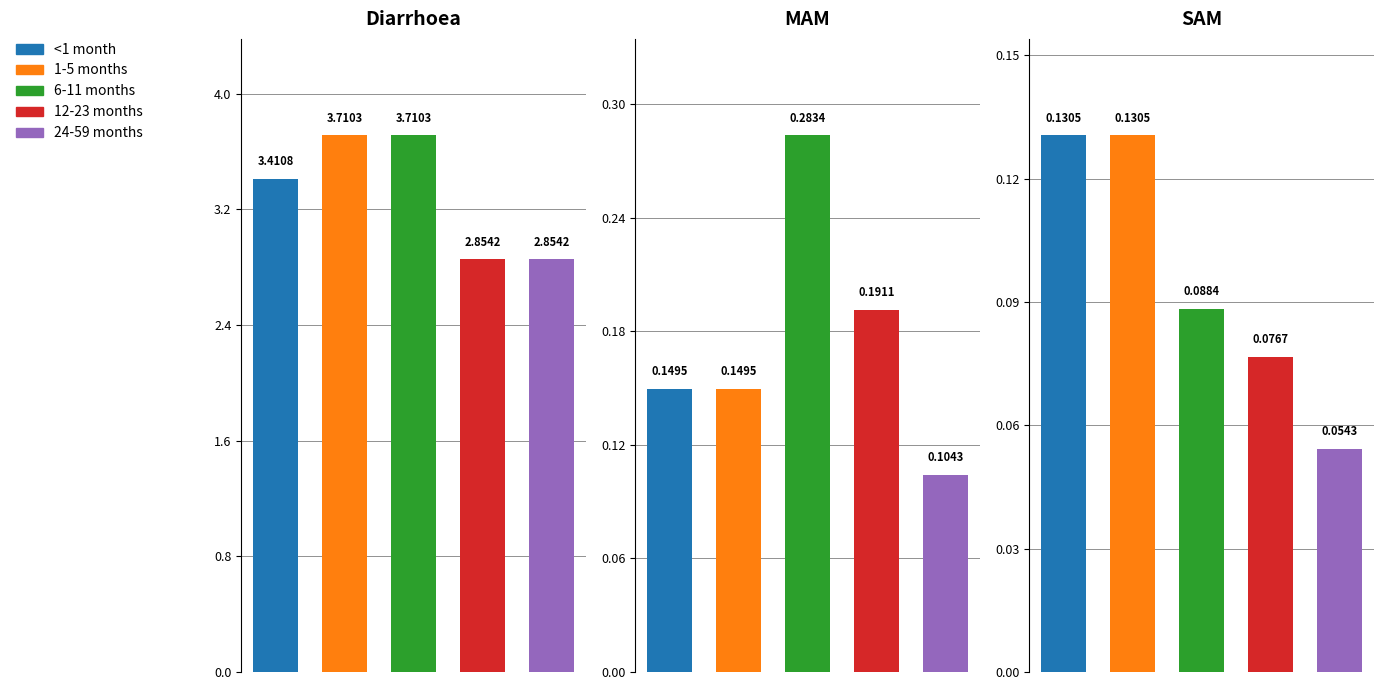

Reading right to left, list all the values displayed in this chart.

<1 month: 0.1	0.1	3.4
1-5 months: 0.1	0.1	3.7
6-11 months: 0.1	0.3	3.7
12-23 months: 0.1	0.2	2.9
24-59 months: 0.1	0.1	2.9